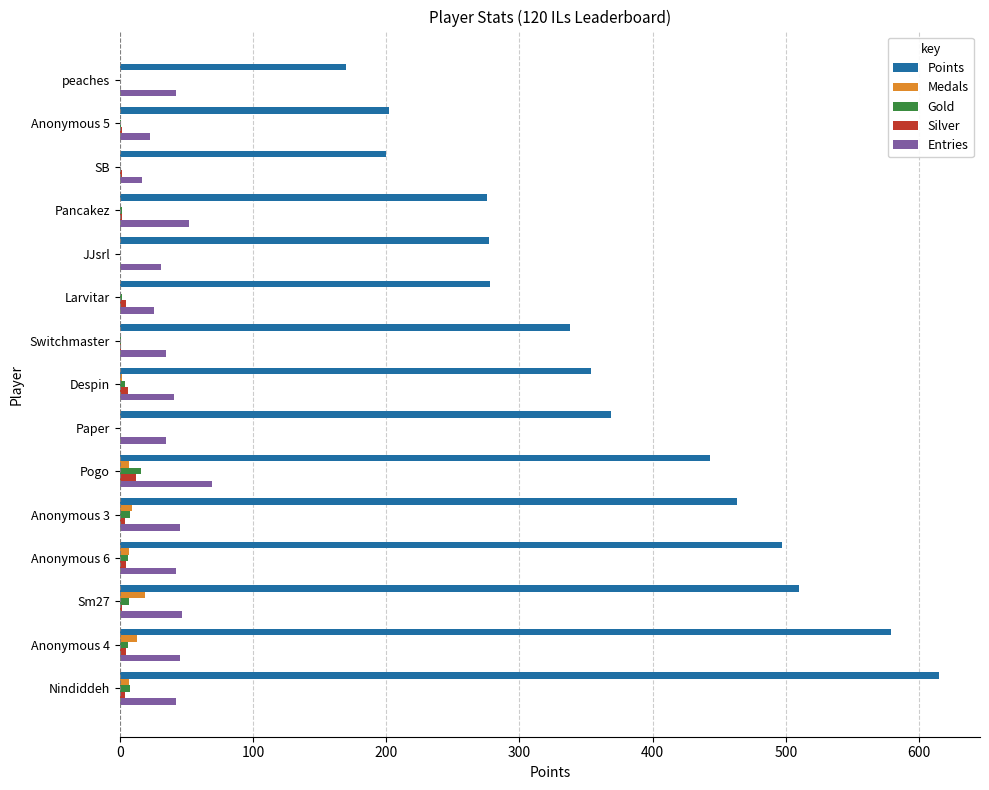

The Points series shows 276 at Pancakez. True or false?

True